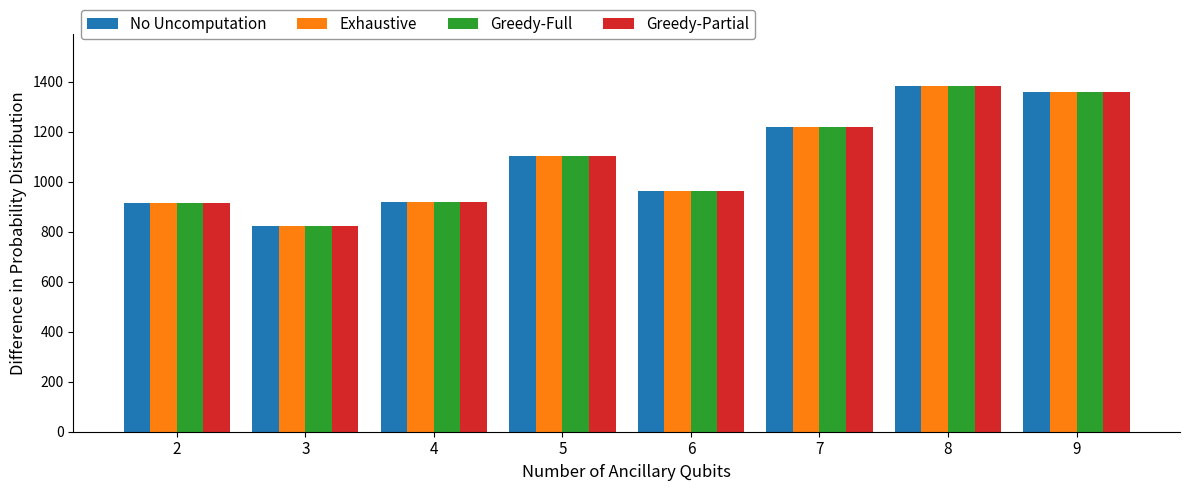

At which category is the sum across all series the highest?

8